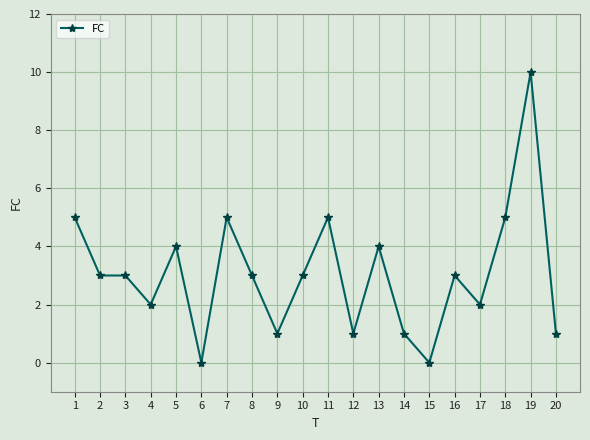

Count the number of data series in this chart.

1